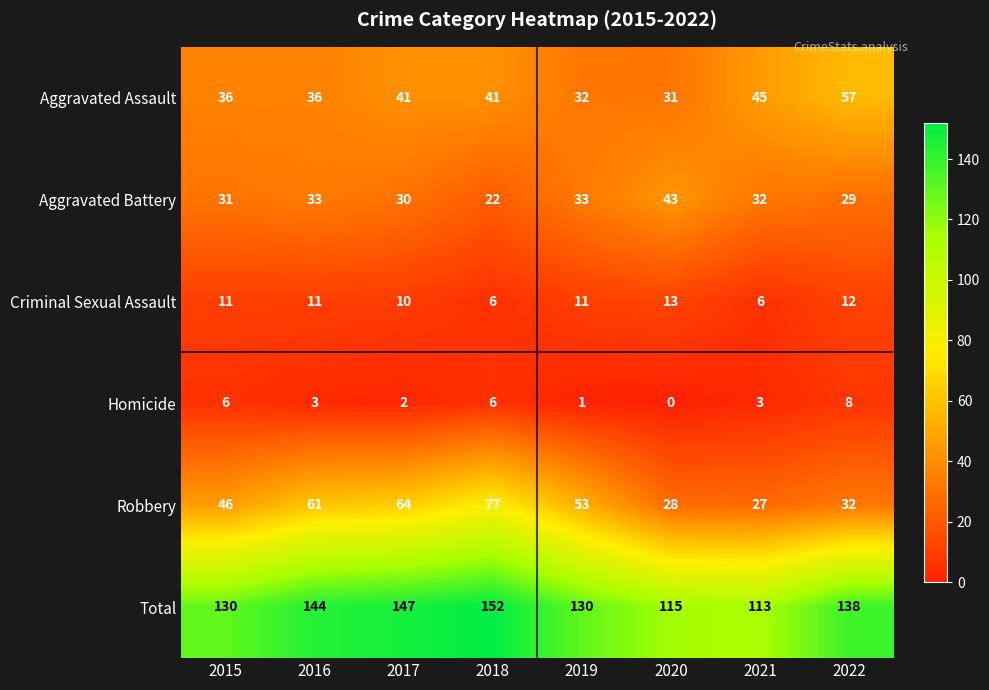

At how many categories does at least one series exceed 124?

6